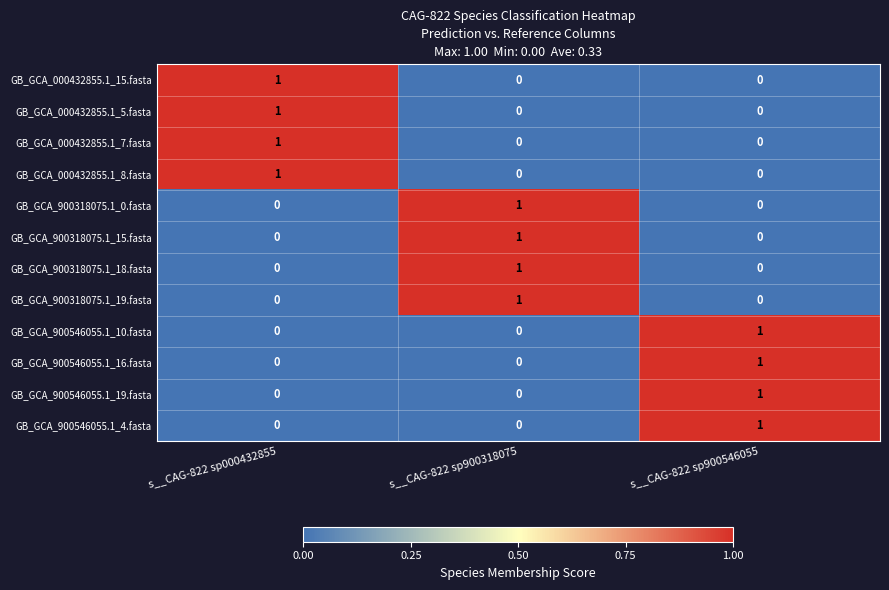

The GB_GCA_900318075.1_18.fasta series shows -1 at s__CAG-822 sp900546055. True or false?

False